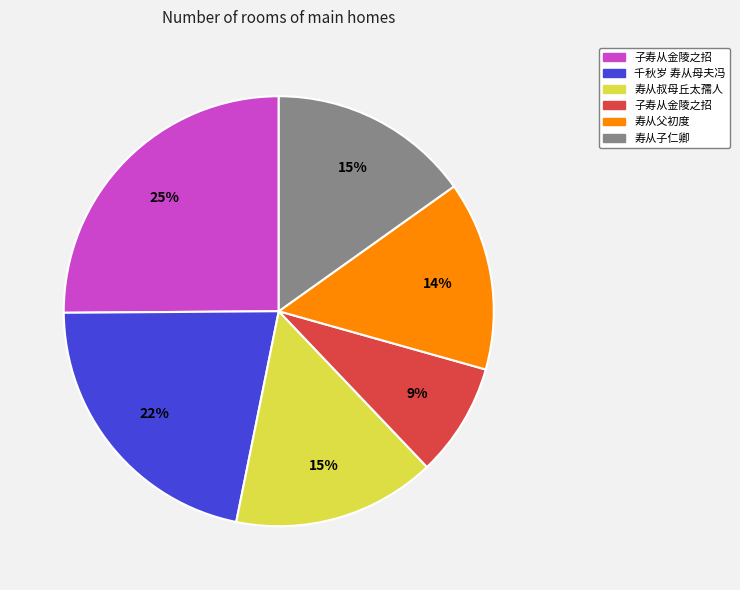

To the nearest percent, what is the average slice percentage?

17%